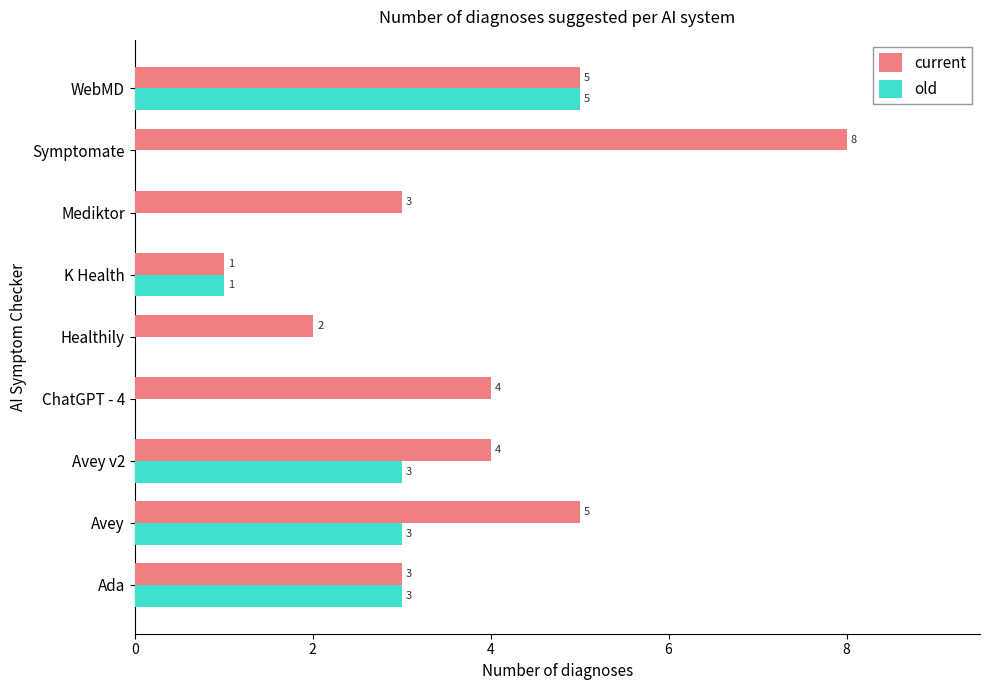

What is the sum of all current values?

35